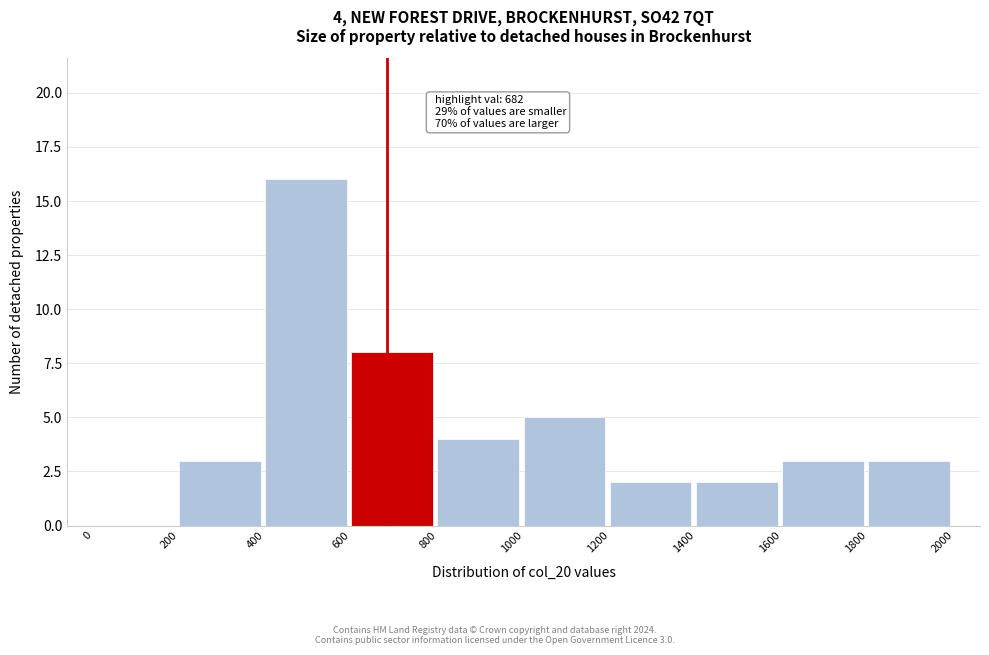

Which range on the x-axis has the tallest bar?

400 to 600